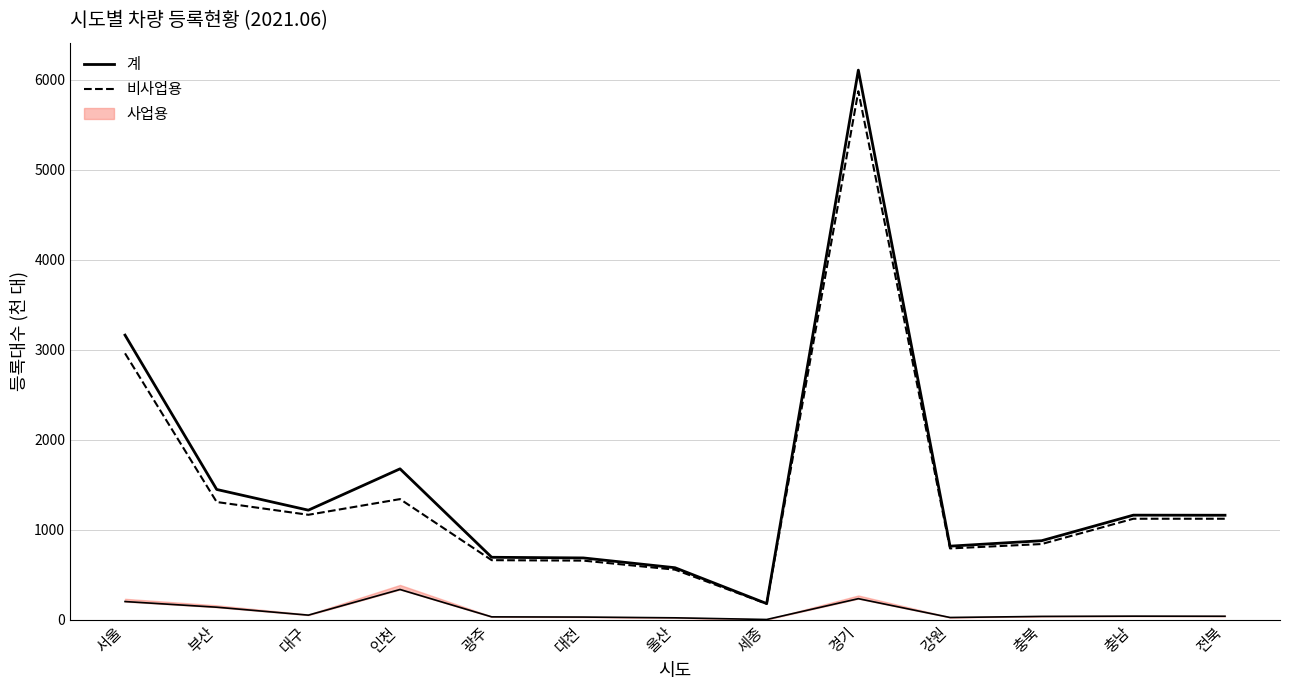

At which category does 비사업용 reach its first local peak?

인천